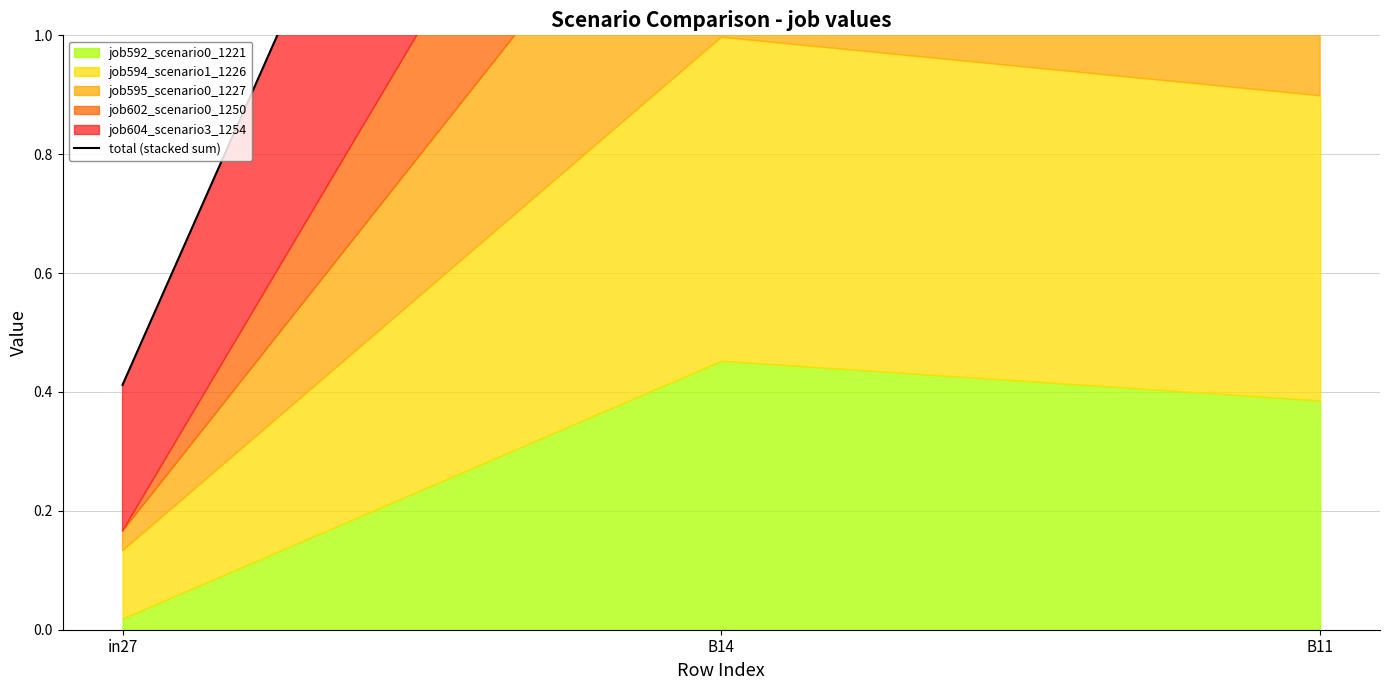

Rank the categories by value from lowest to highest.

in27, B11, B14